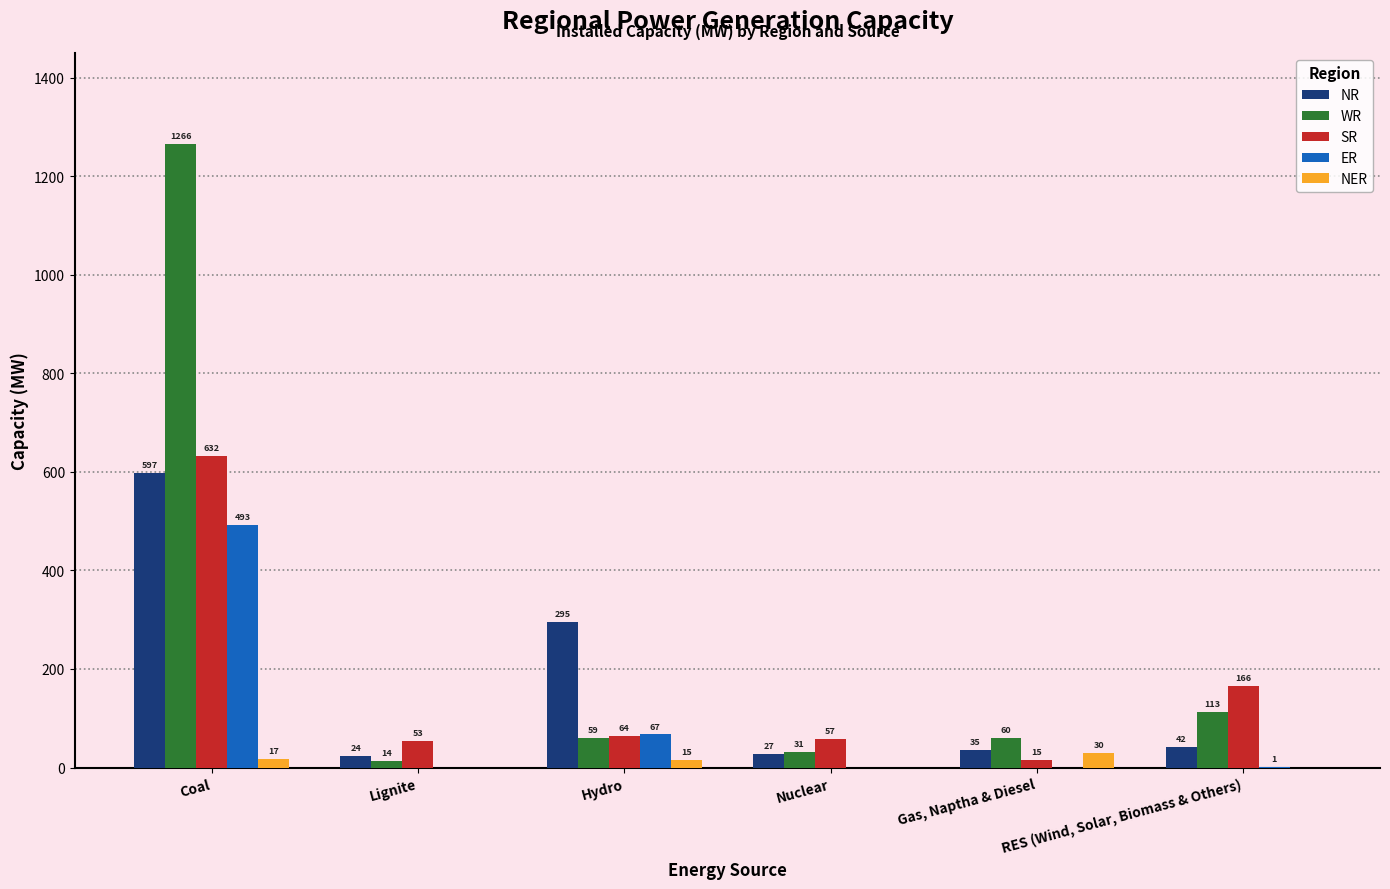

Reading right to left, what are all the values shown in this chart?

NR: RES (Wind, Solar, Biomass & Others)=42	Gas, Naptha & Diesel=35	Nuclear=27	Hydro=295	Lignite=24	Coal=597
WR: RES (Wind, Solar, Biomass & Others)=113	Gas, Naptha & Diesel=60	Nuclear=31	Hydro=59	Lignite=14	Coal=1266
SR: RES (Wind, Solar, Biomass & Others)=166	Gas, Naptha & Diesel=15	Nuclear=57	Hydro=64	Lignite=53	Coal=632
ER: RES (Wind, Solar, Biomass & Others)=1	Gas, Naptha & Diesel=0	Nuclear=0	Hydro=67	Lignite=0	Coal=493
NER: RES (Wind, Solar, Biomass & Others)=0	Gas, Naptha & Diesel=30	Nuclear=0	Hydro=15	Lignite=0	Coal=17